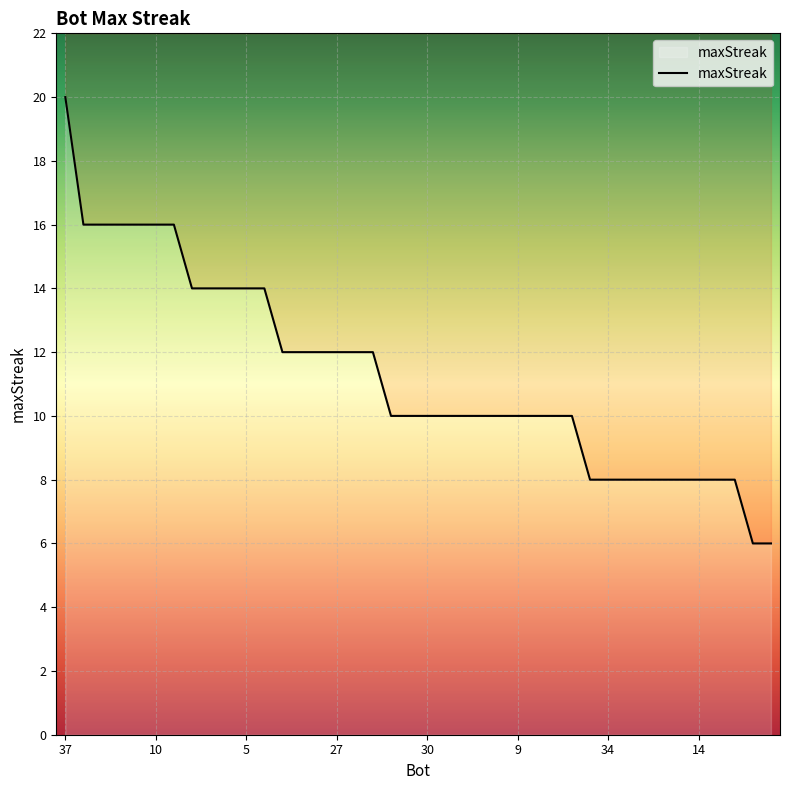

Reading left to right, transcribe all the data shown in this chart.

37=20	21=16	20=16	18=16	15=16	10=16	2=16	28=14	22=14	12=14	5=14	3=14	35=12	32=12	31=12	27=12	24=12	0=12	36=10	33=10	30=10	29=10	17=10	13=10	11=10	9=10	7=10	6=10	4=10	39=8	34=8	25=8	23=8	19=8	16=8	14=8	8=8	1=8	38=6	26=6